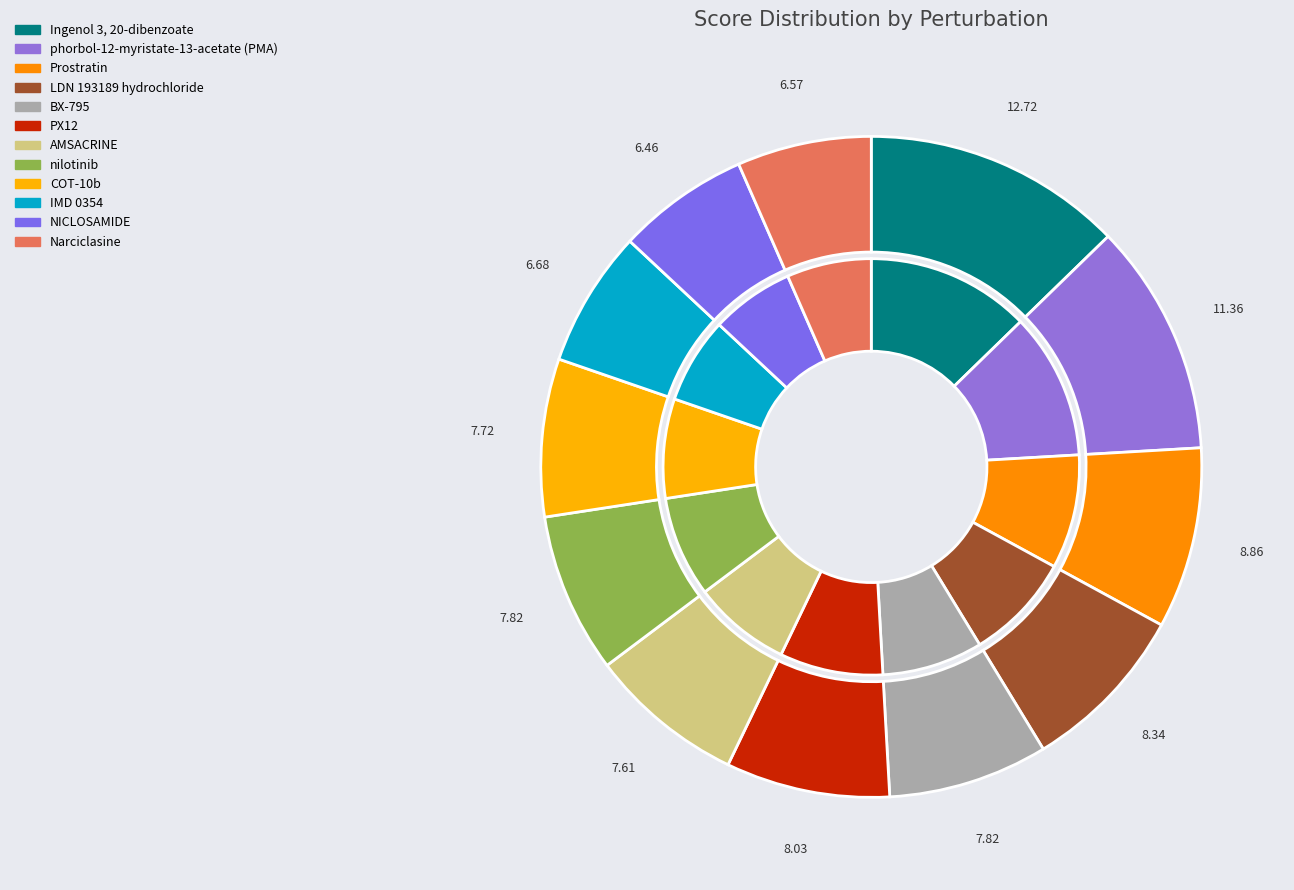

The nilotinib slice represents 8% of the pie. True or false?

True